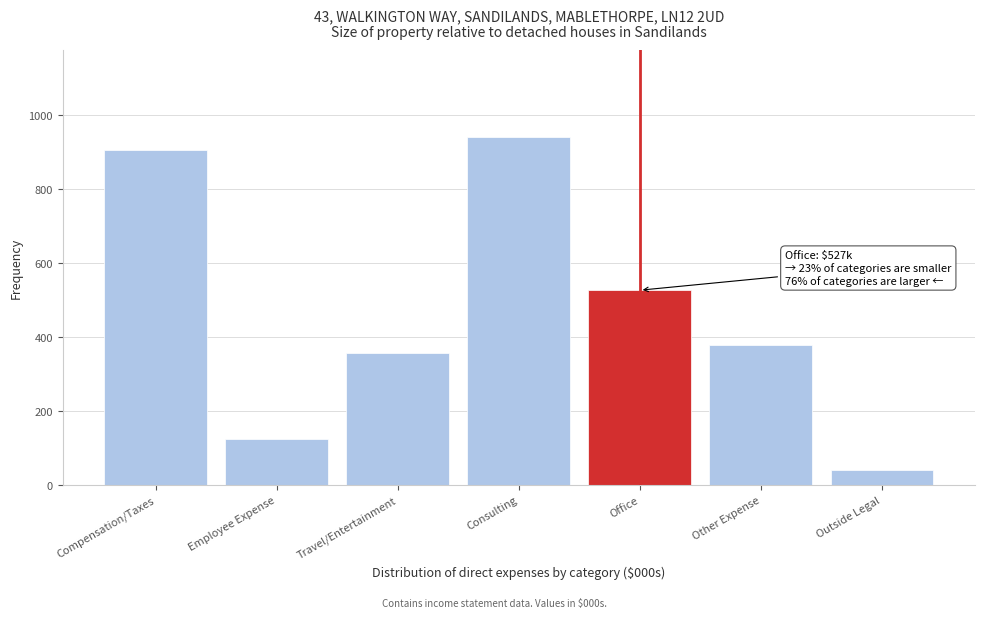

Reading right to left, what are all the values shown in this chart?

Outside Legal=40	Other Expense=379	Office=527	Consulting=941	Travel/Entertainment=356	Employee Expense=124	Compensation/Taxes=907